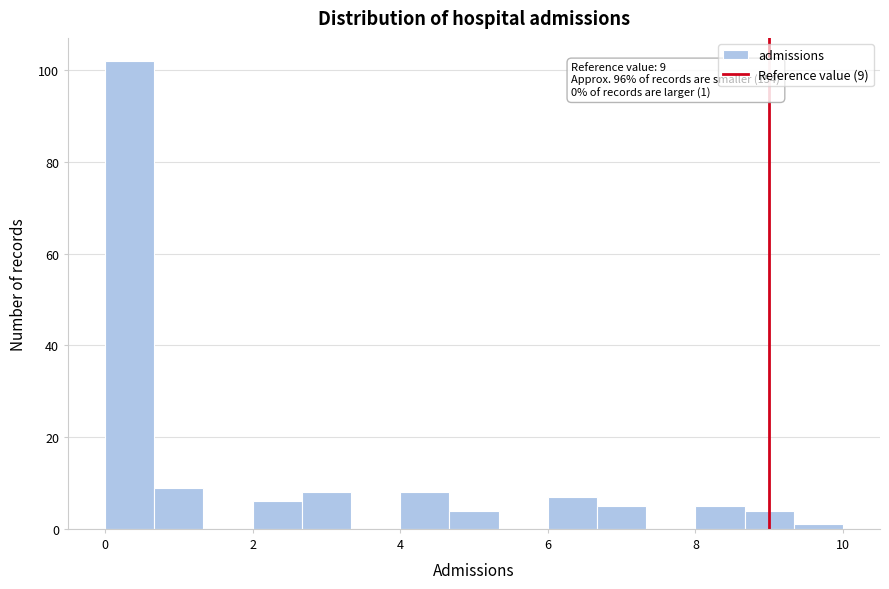

Around what value on the x-axis is the tallest bar? Give the approximate position of its centre, as read against the axis.

0.4